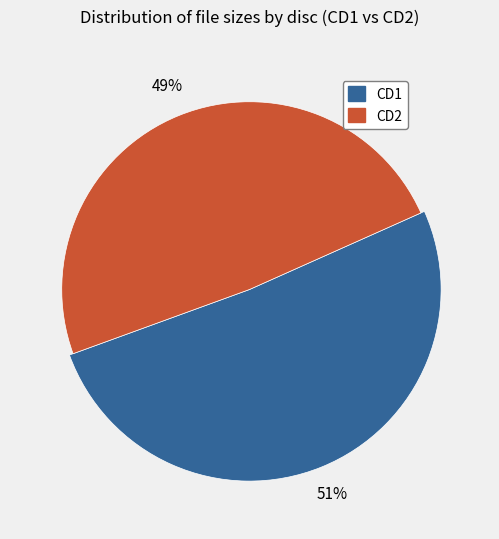

What is the largest slice in the pie chart?

CD1